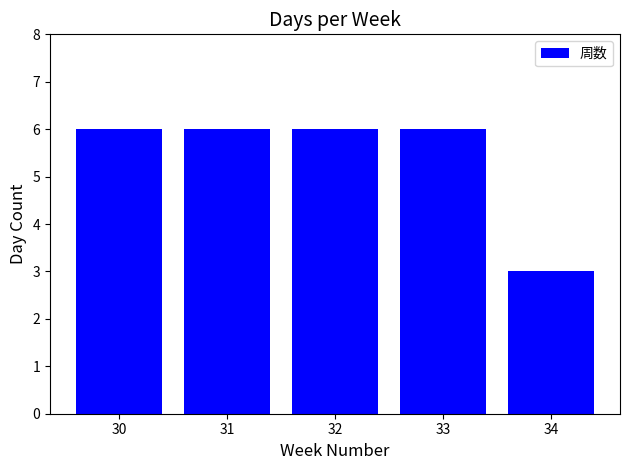

The chart shows a value of 10 at 31. True or false?

False